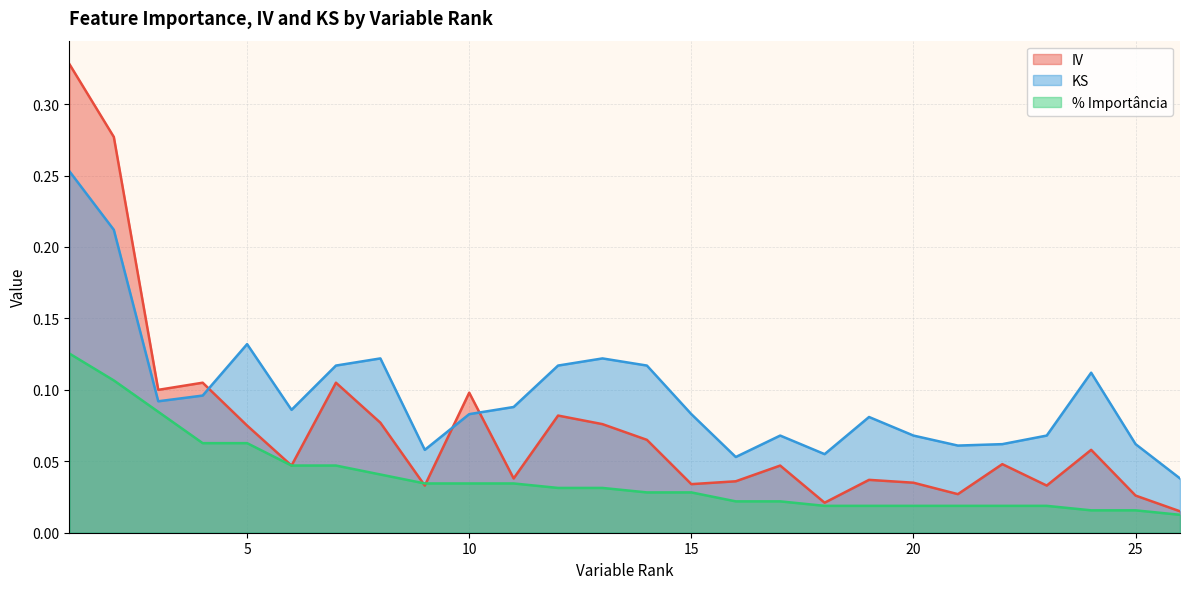

Is it true that % Importância equals 0.0 at 26?

True